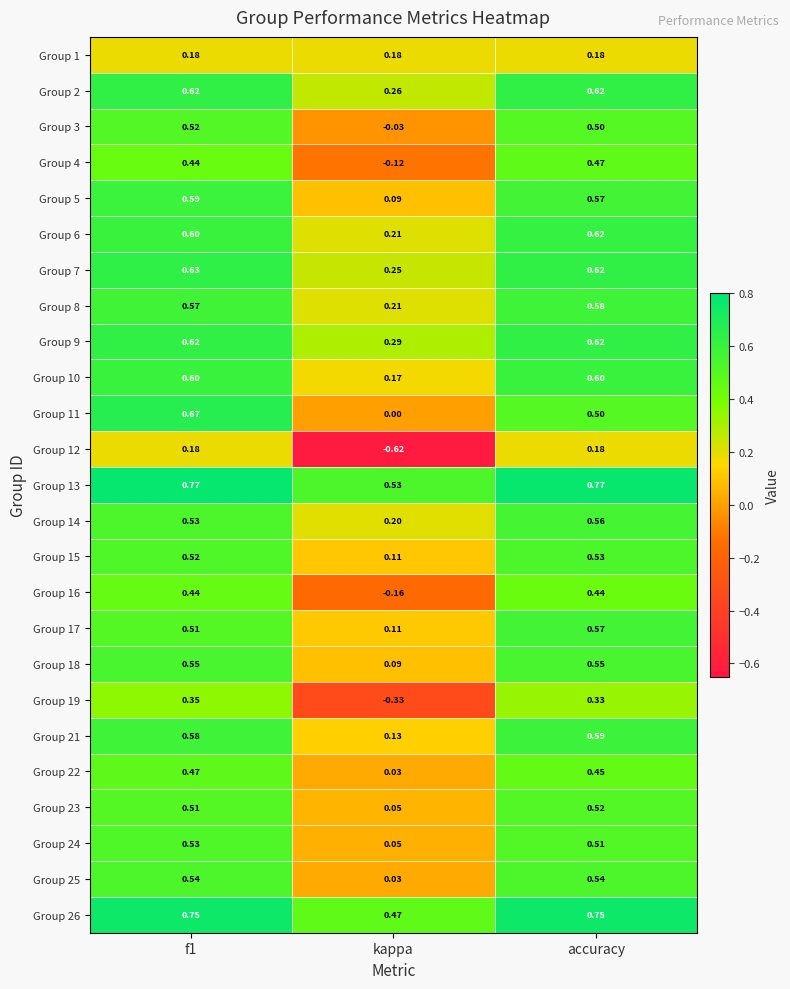

Where is Group 16 nearest to the value 0?

kappa